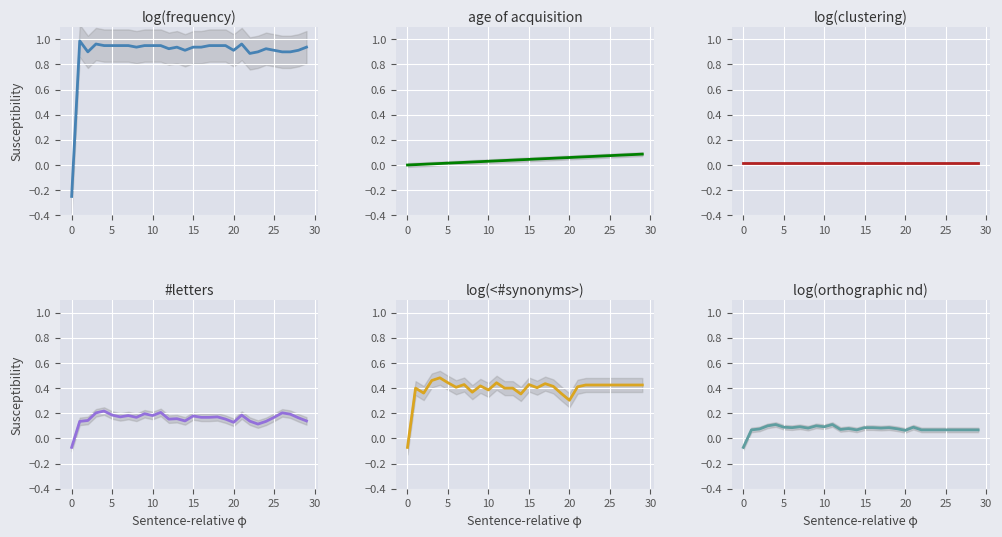

How many log(<#synonyms>) values are between 0 and 1?

29